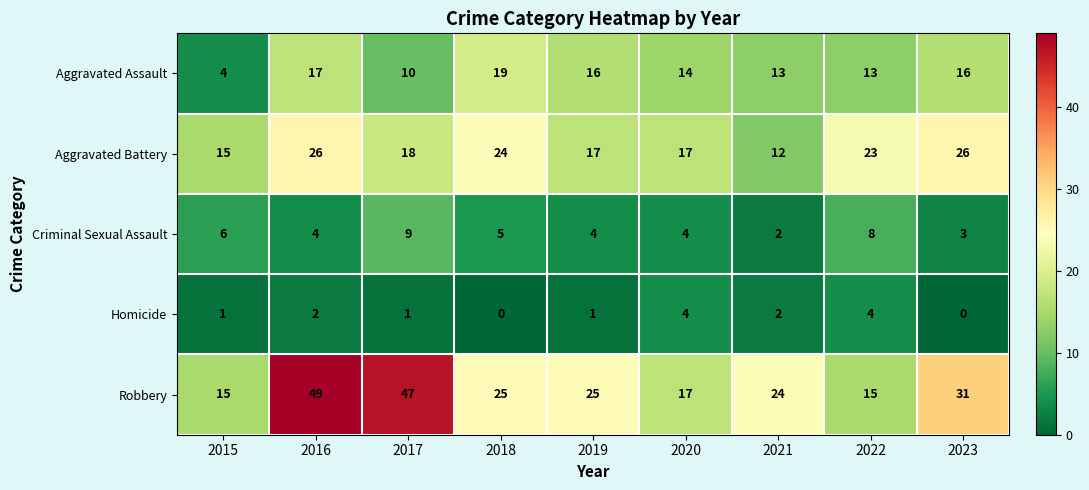

Is it true that Aggravated Battery equals 12 at 2021?

True